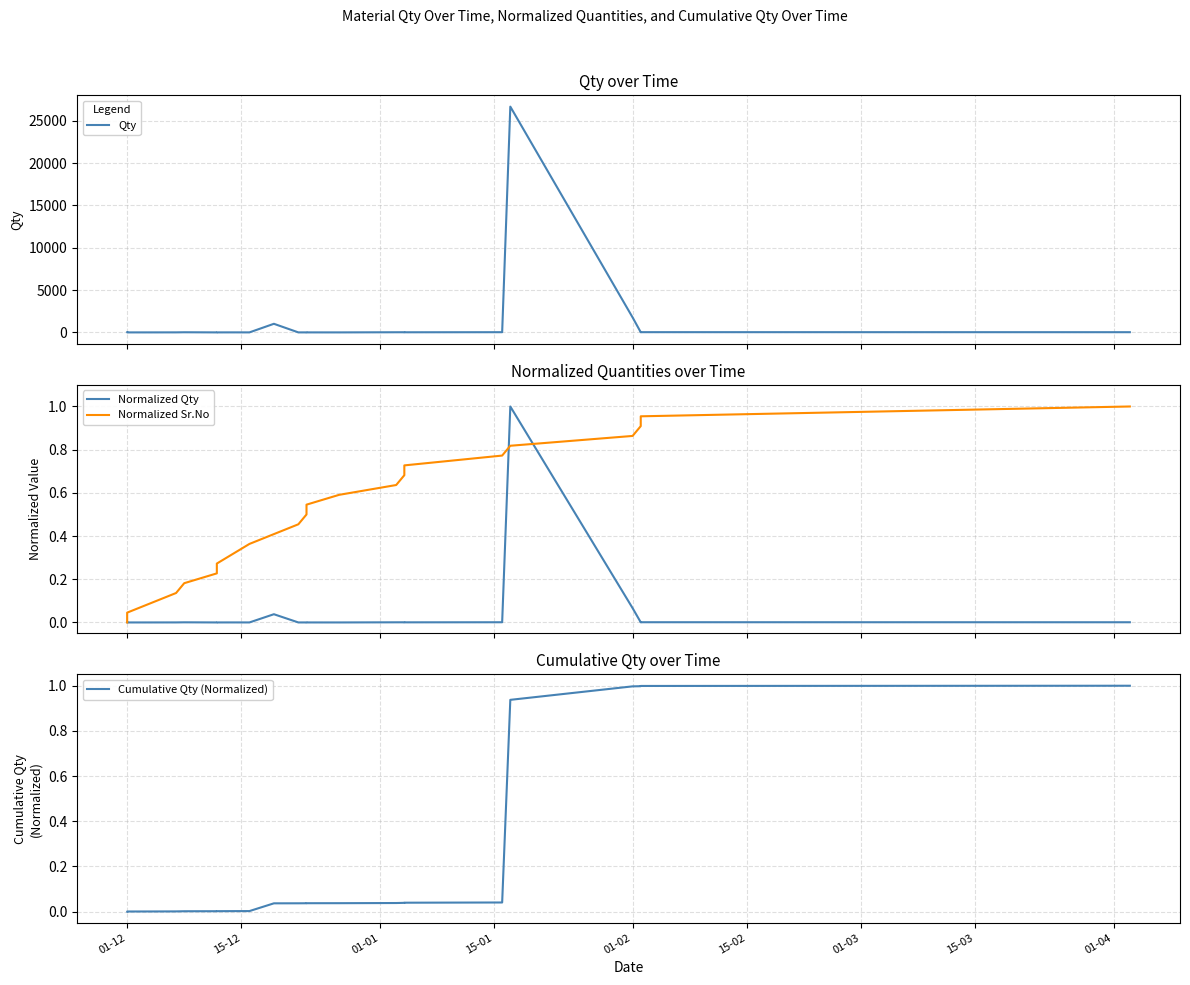

Between which two adjacent categories do Cumulative Qty (Normalized) and Normalized Sr.No first intersect?

01-12 and 01-12